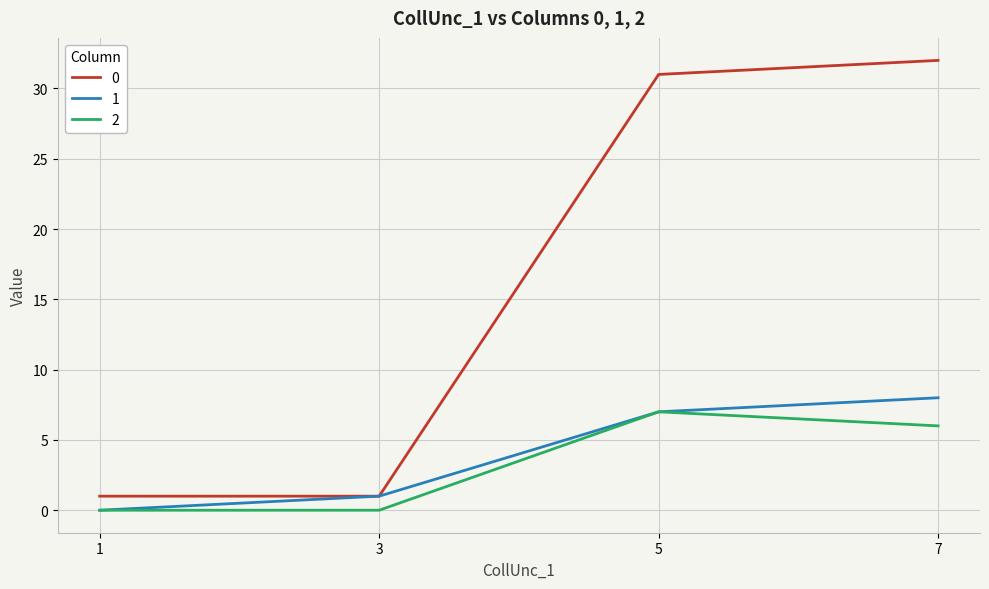

True or false: 0 and 2 intersect in this chart.

False